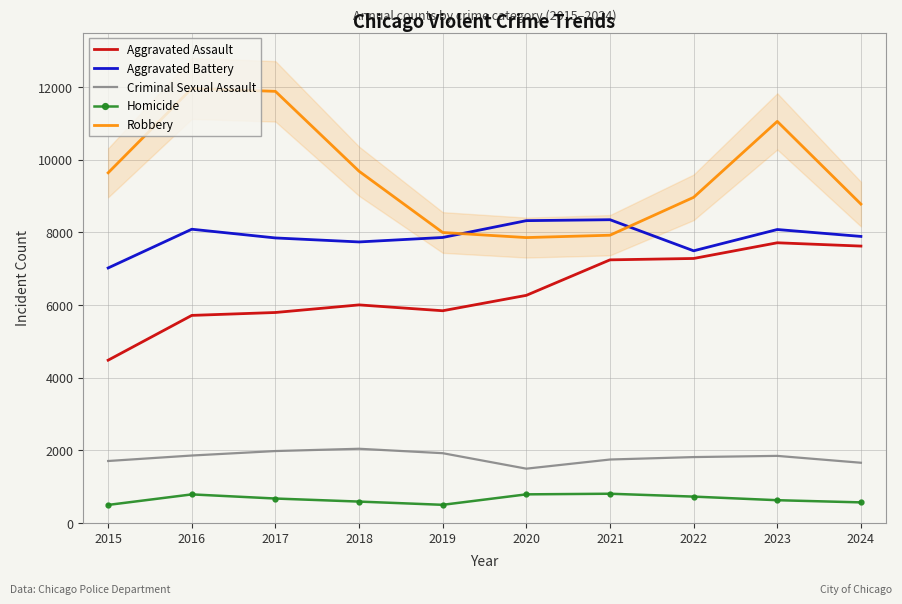

The Robbery series shows 5218 at 2016. True or false?

False